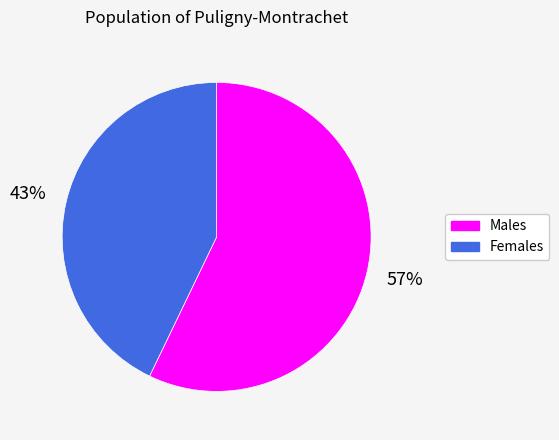

Rank the categories by value from lowest to highest.

Females, Males